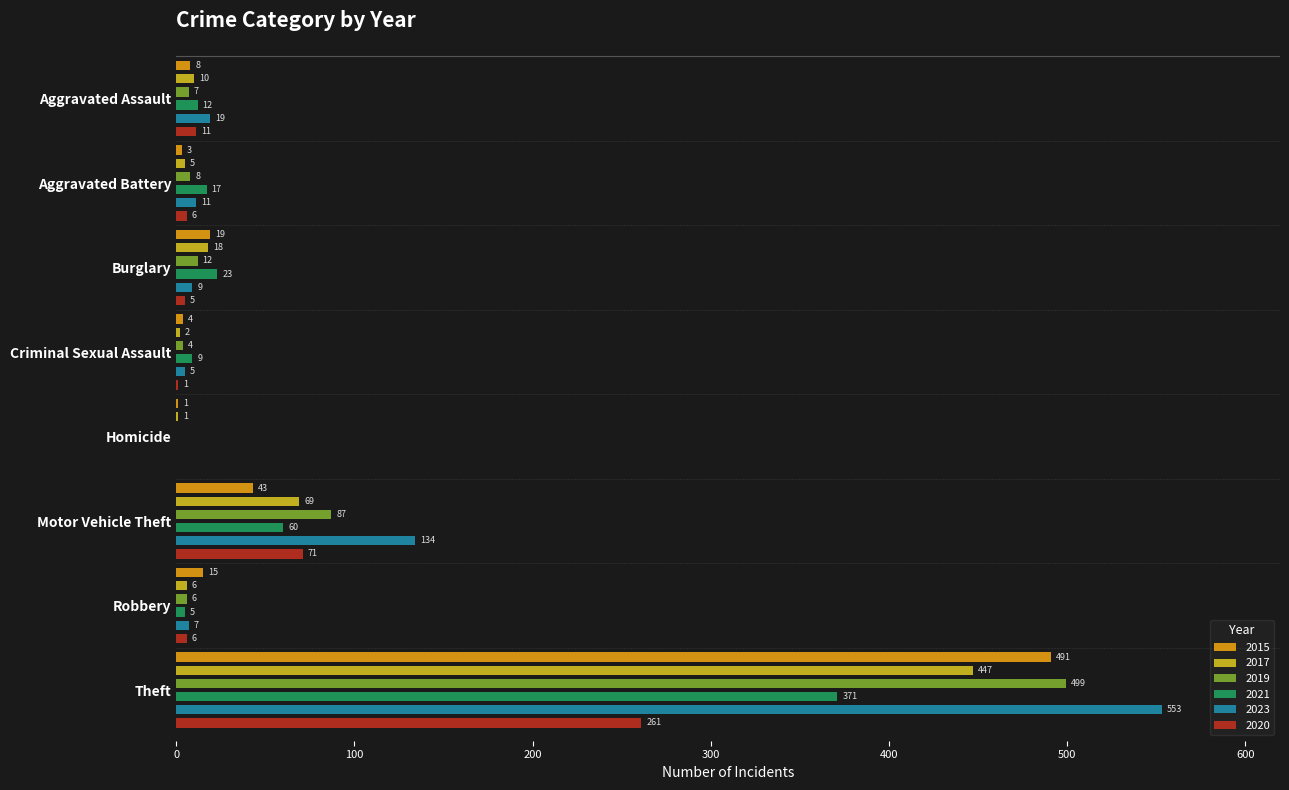

How many values in the 2015 series are below 15?

4